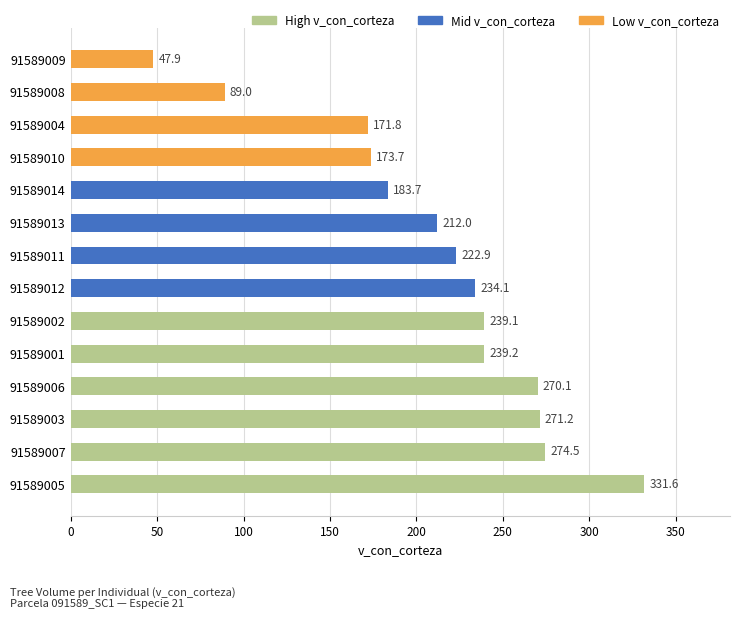

True or false: the data shows 212.0 at 91589013.

True